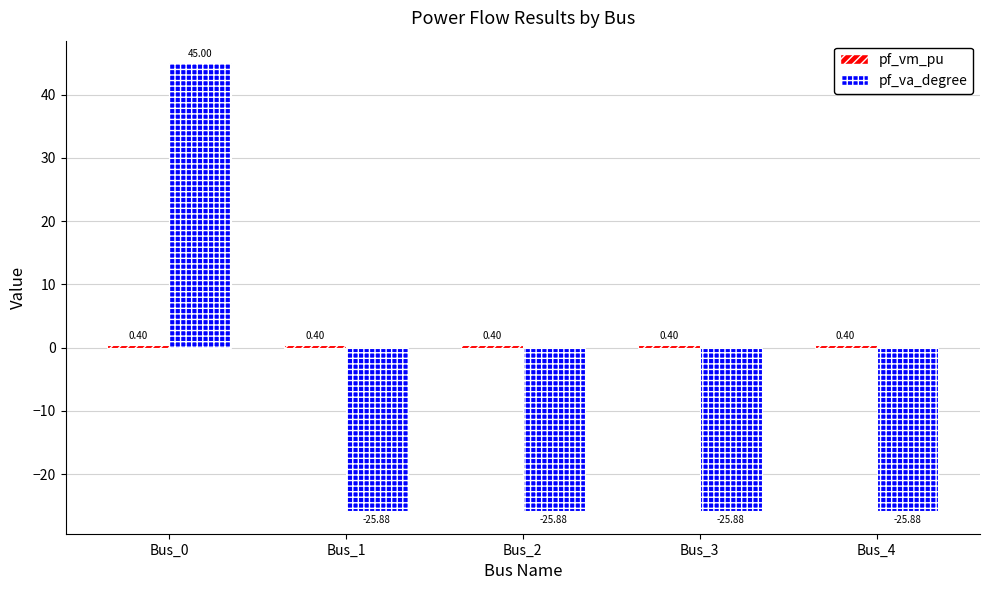

Which series has the largest range (max minus min)?

pf_va_degree